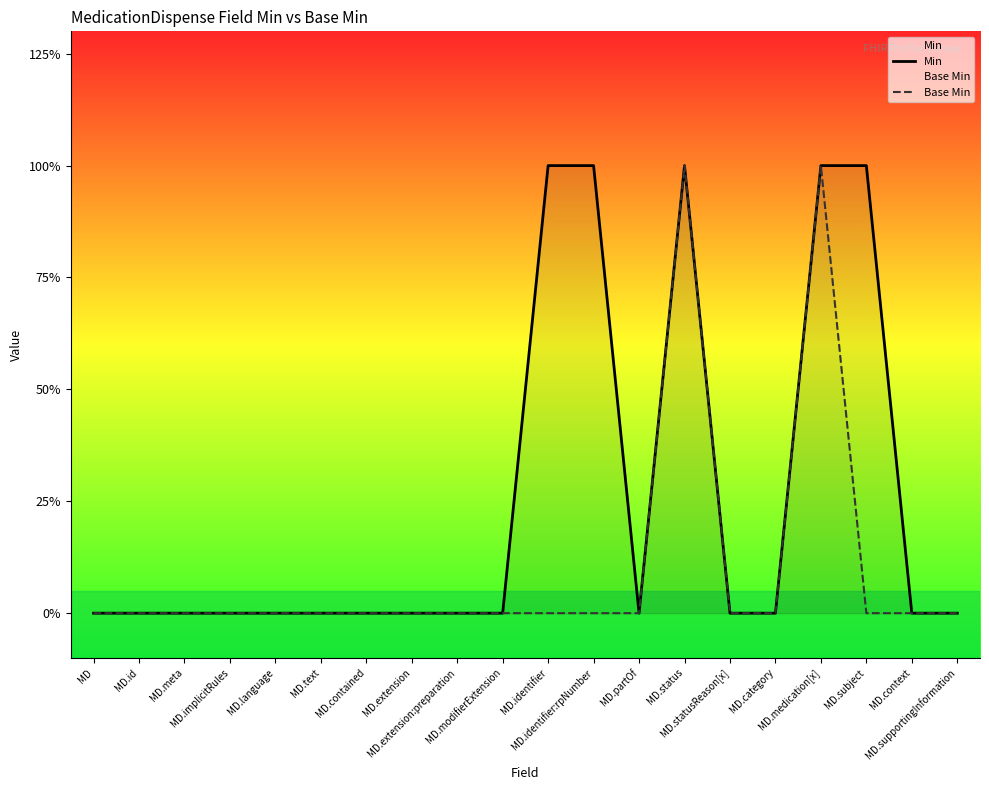

At which category does Min reach its first local valley?

MD.partOf